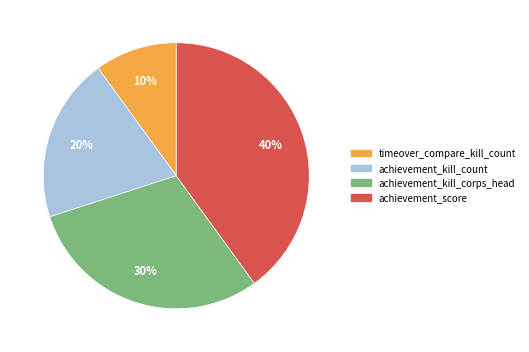

To the nearest percent, what is the average slice percentage?

25%